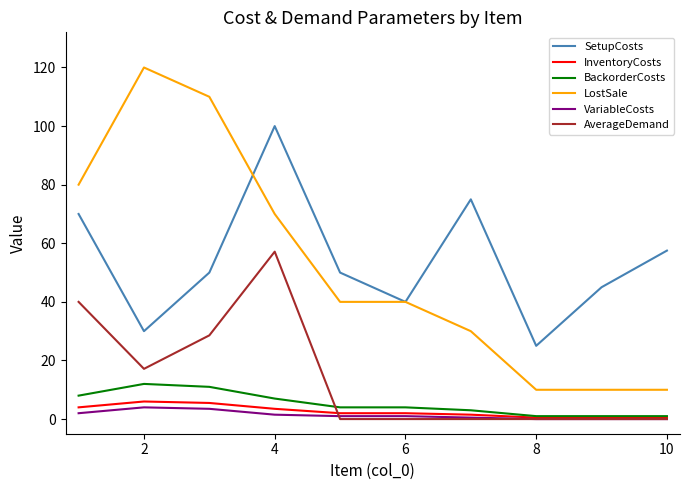

True or false: LostSale and VariableCosts intersect in this chart.

False